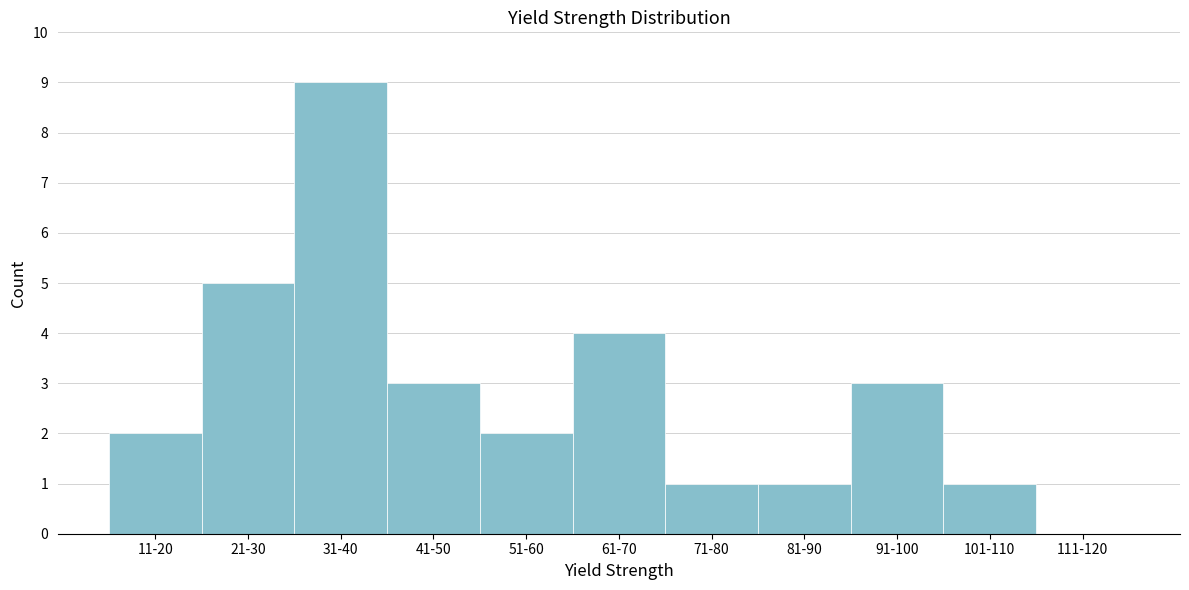

Reading left to right, extract all data points from this chart.

11-20=2	21-30=5	31-40=9	41-50=3	51-60=2	61-70=4	71-80=1	81-90=1	91-100=3	101-110=1	111-120=0